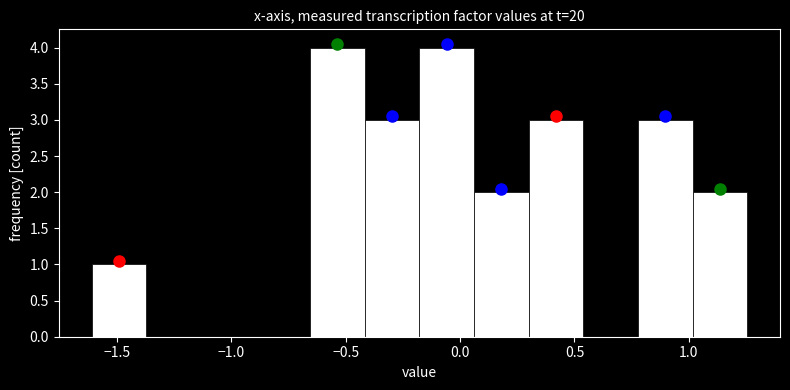

How tall is the bar that spans 0.80 to 1.00 on the x-axis? Neither the bar edges nor the heights are printed on the chart, so give them approximately, as read against the axes.

3